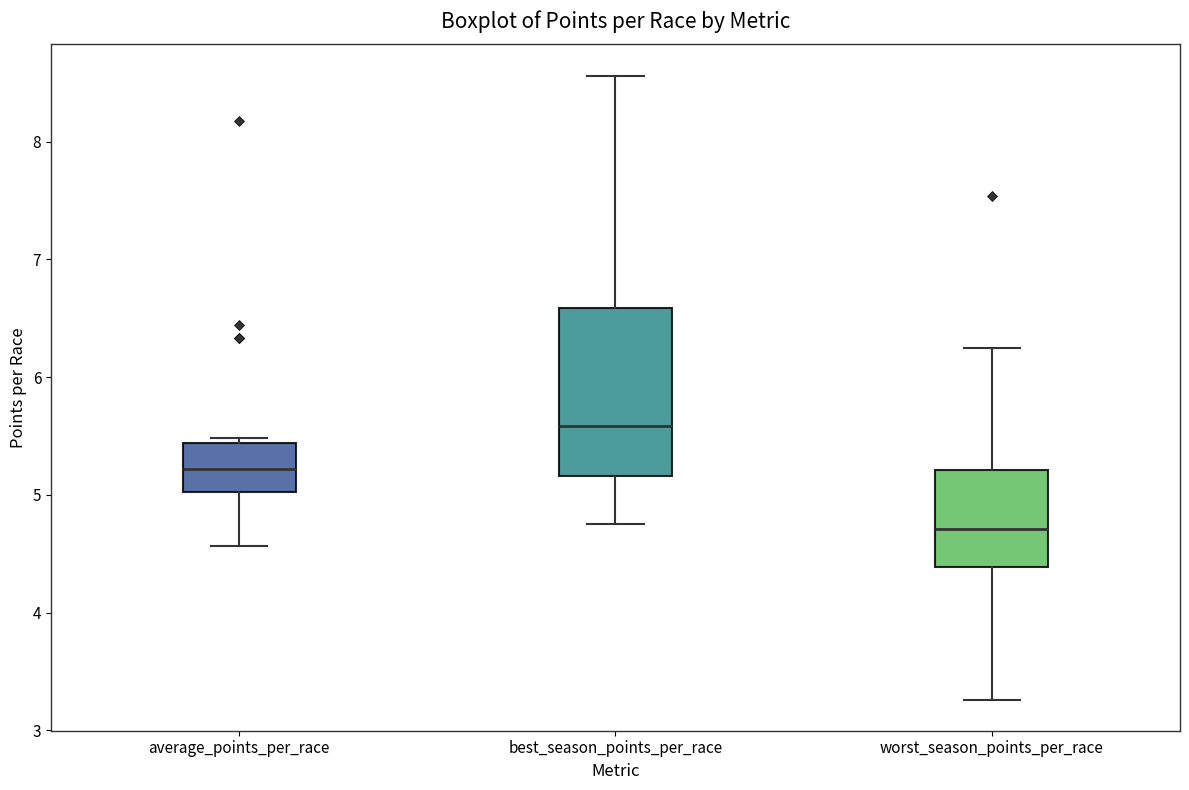

Which box's median line is the highest?

best_season_points_per_race